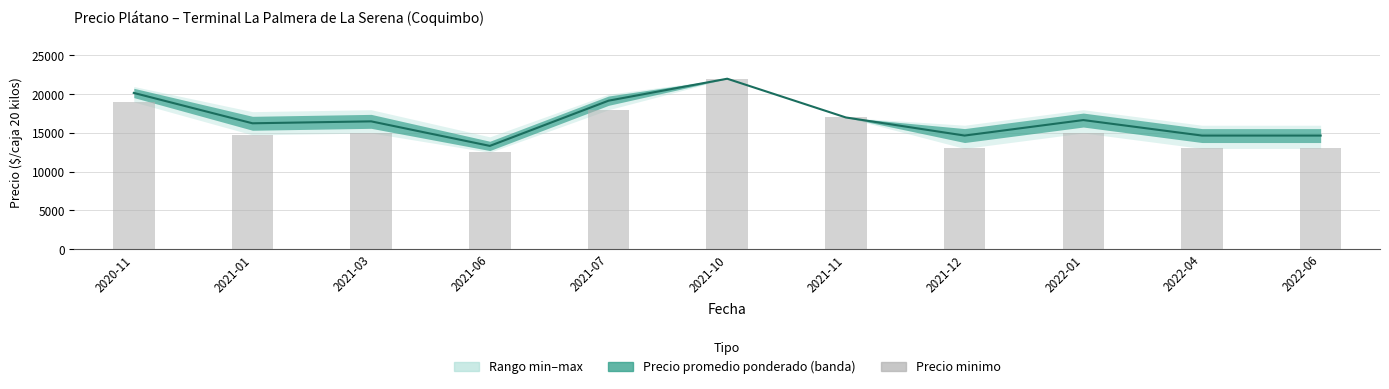

What is the difference between the Precio promedio ponderado values at 2021-03 and 2022-04?

1833